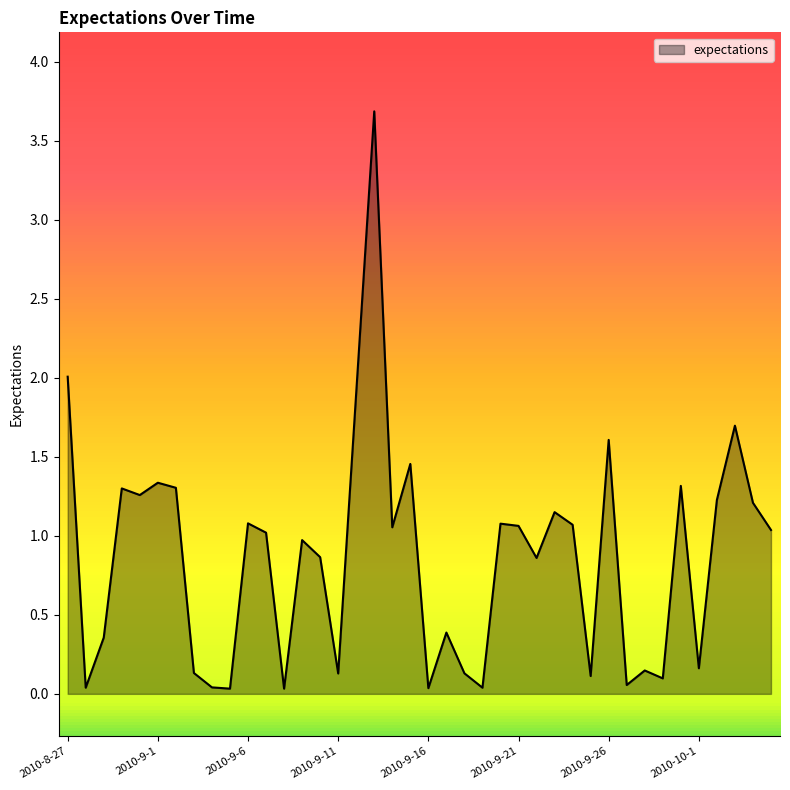

What is the difference between the maximum and minimum values?

3.7